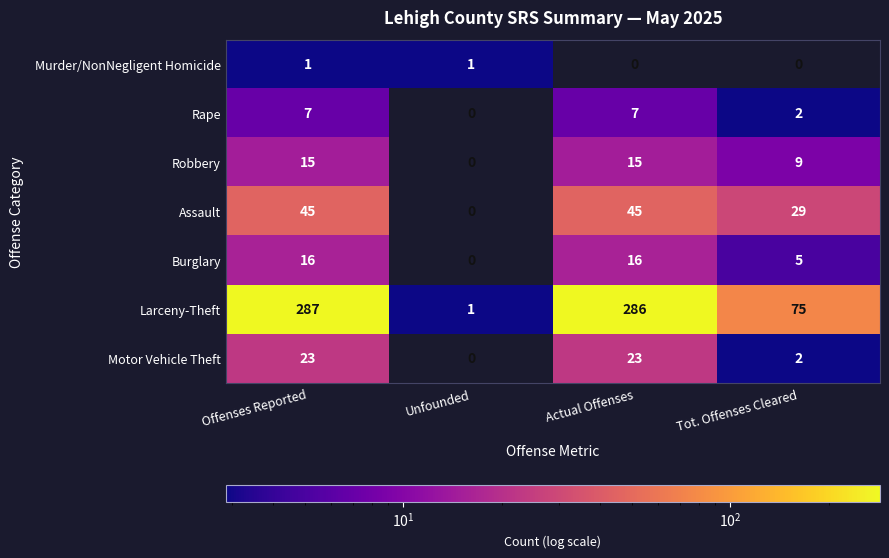

Reading left to right, transcribe all the data shown in this chart.

Murder/NonNegligent Homicide: Offenses Reported=1	Unfounded=1	Actual Offenses=0	Tot. Offenses Cleared=0
Rape: Offenses Reported=7	Unfounded=0	Actual Offenses=7	Tot. Offenses Cleared=2
Robbery: Offenses Reported=15	Unfounded=0	Actual Offenses=15	Tot. Offenses Cleared=9
Assault: Offenses Reported=45	Unfounded=0	Actual Offenses=45	Tot. Offenses Cleared=29
Burglary: Offenses Reported=16	Unfounded=0	Actual Offenses=16	Tot. Offenses Cleared=5
Larceny-Theft: Offenses Reported=287	Unfounded=1	Actual Offenses=286	Tot. Offenses Cleared=75
Motor Vehicle Theft: Offenses Reported=23	Unfounded=0	Actual Offenses=23	Tot. Offenses Cleared=2